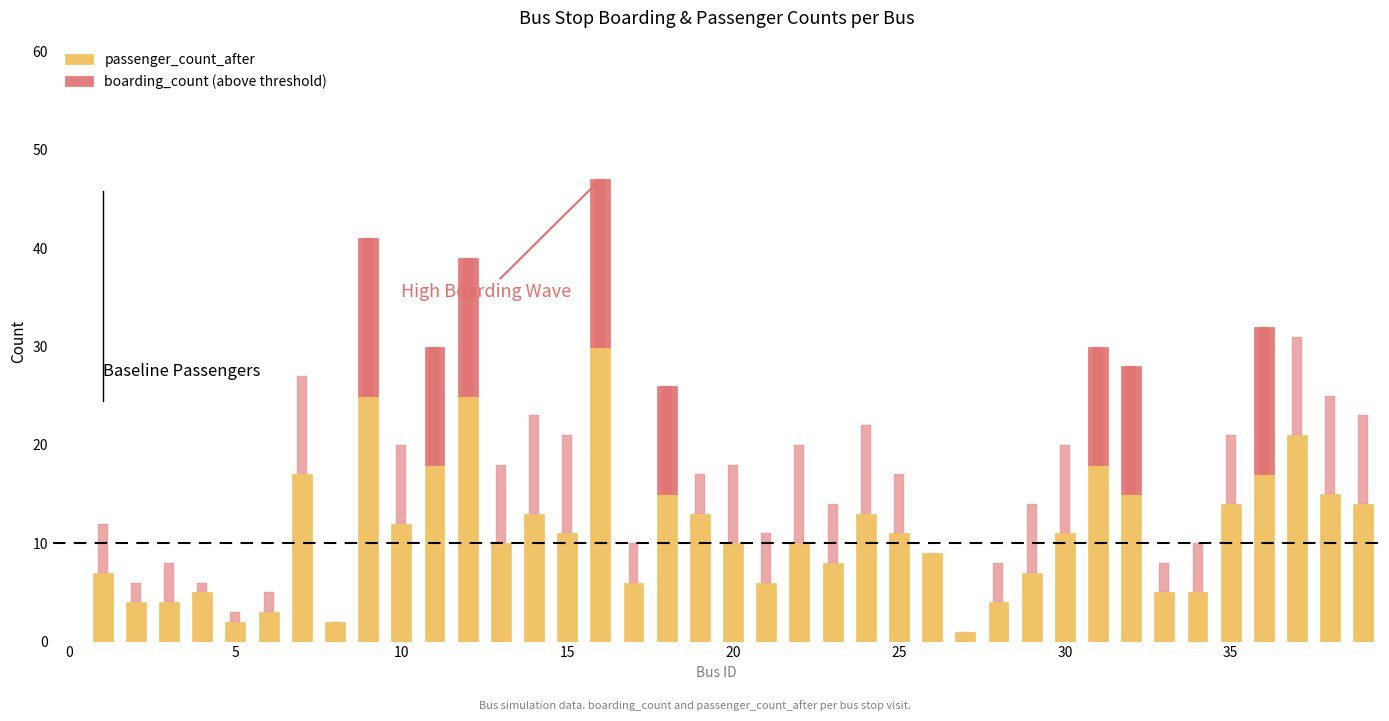

How many values in passenger_count_after are above zero?

39